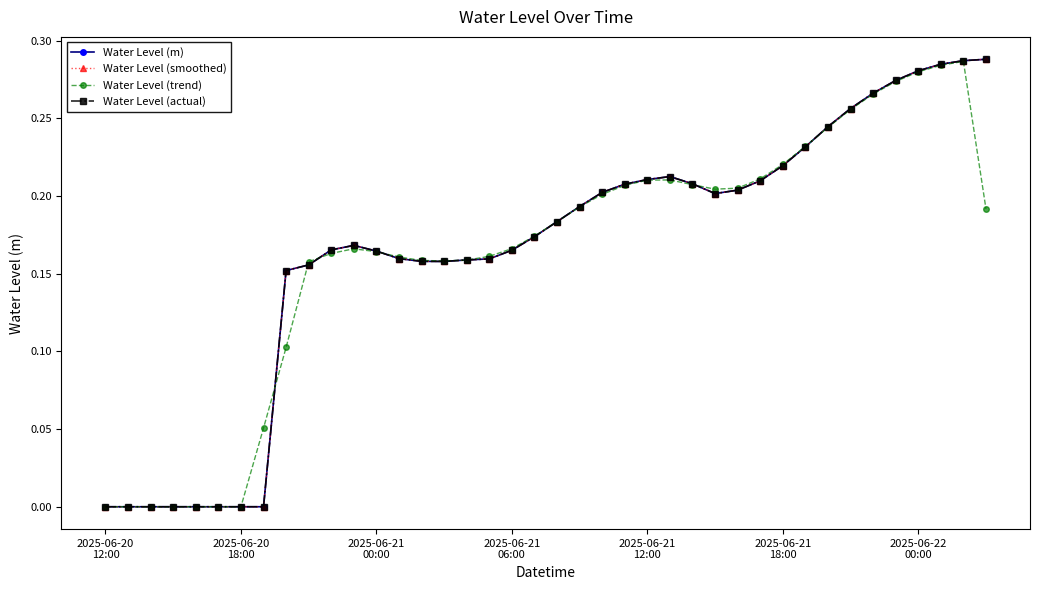

What is the sum of all Water Level (smoothed) values?

6.6